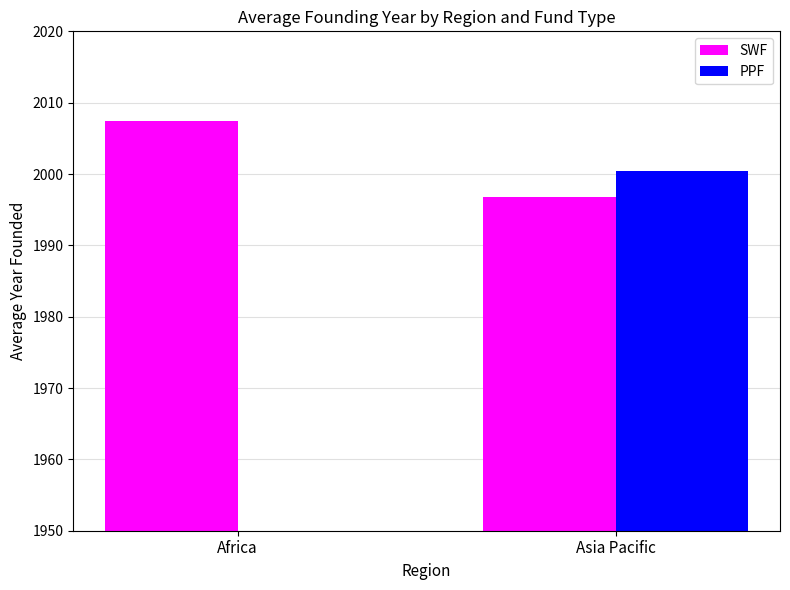

How many bars are there in each group?

2